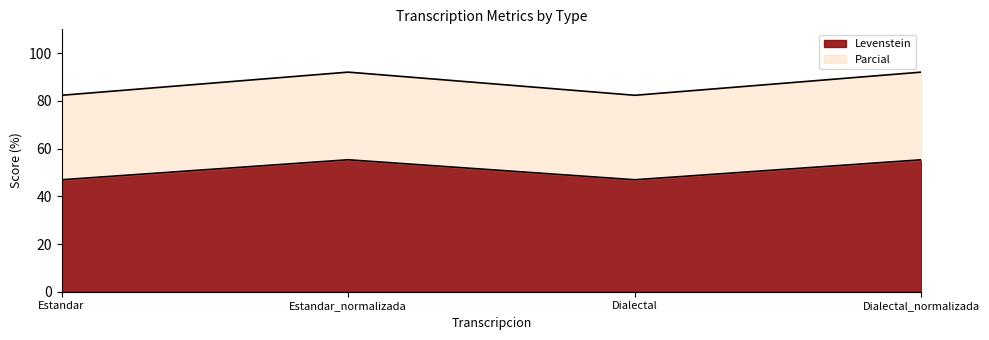

Does the chart have visible grid lines?

No